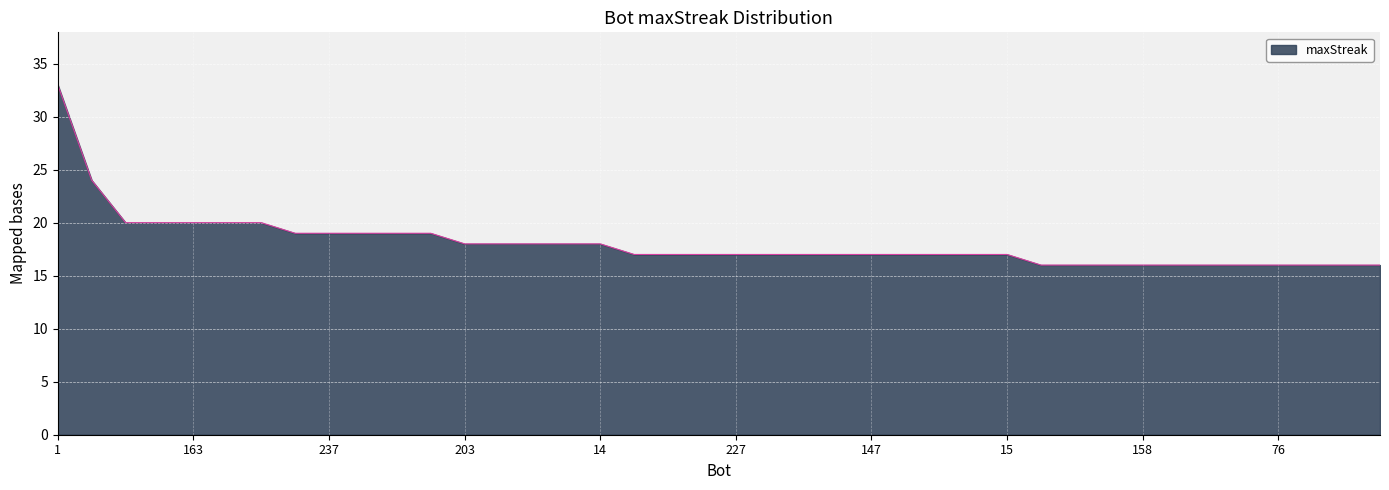

What is the greatest value displayed?

33